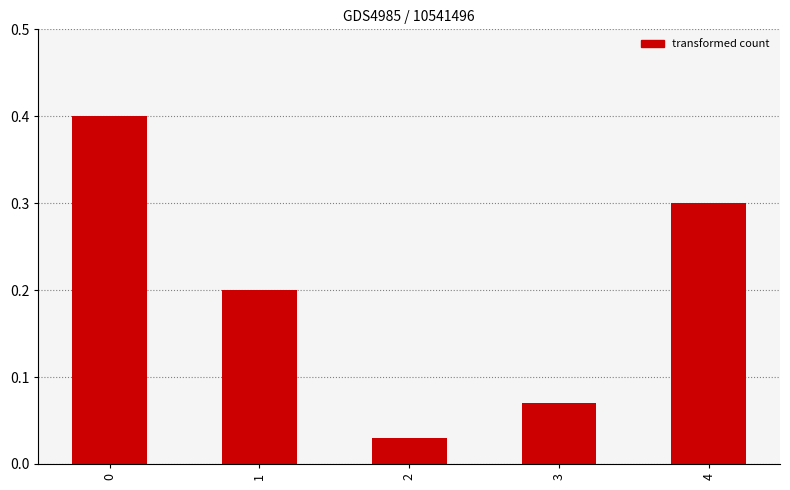

Between 4 and 3, which is larger?

4